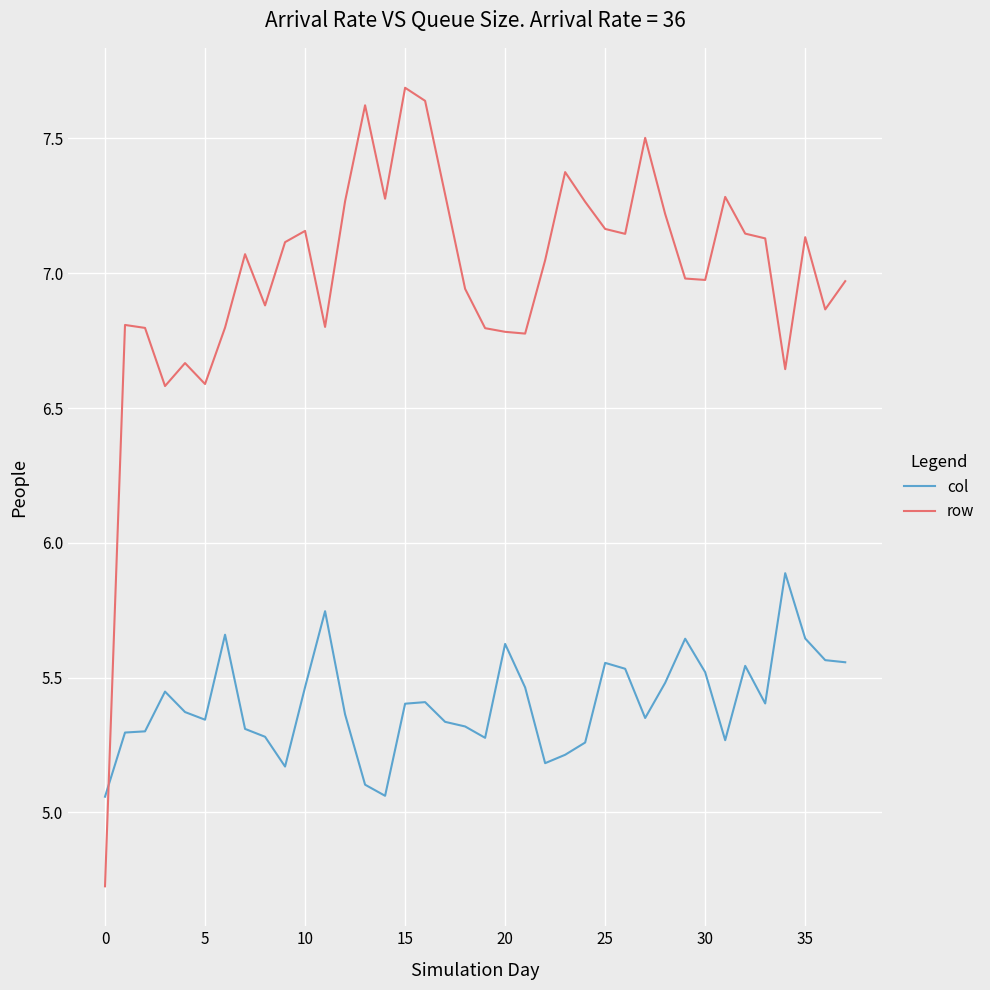

How many intersections are there between row and col?

1